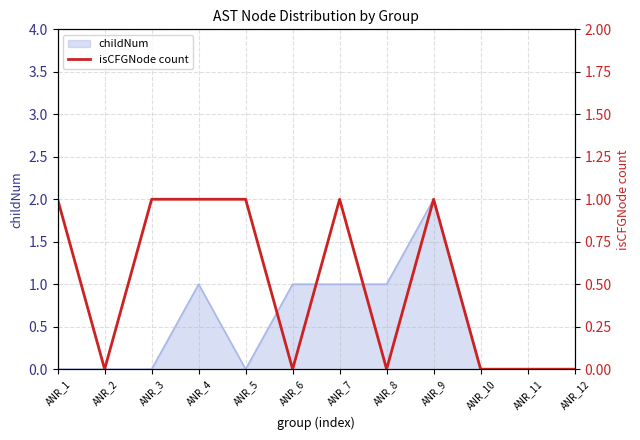

At which label is the value closest to 0?

ANR_2